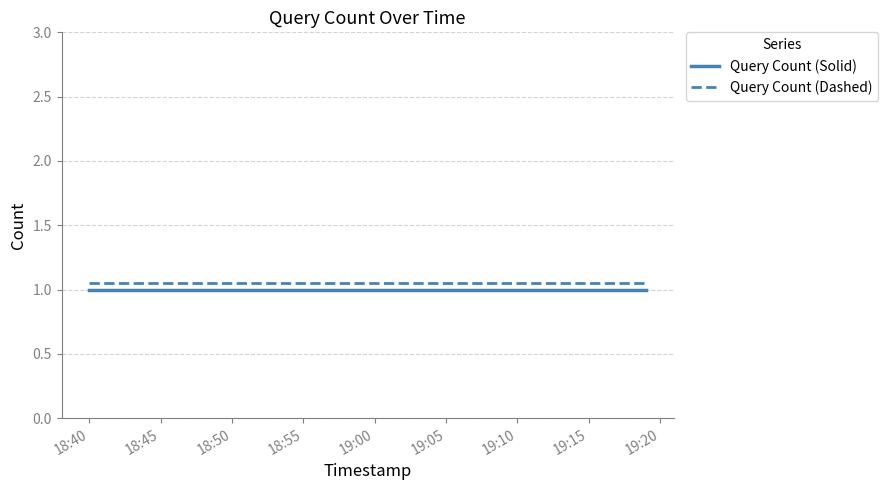

True or false: Query Count (Dashed) and Query Count (Solid) cross at least once.

False